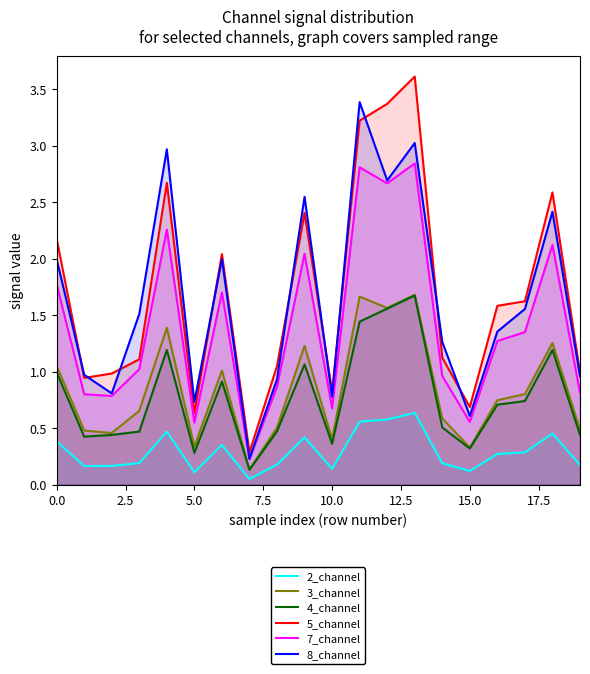

What is the total value across all series at 10.0?

3.2